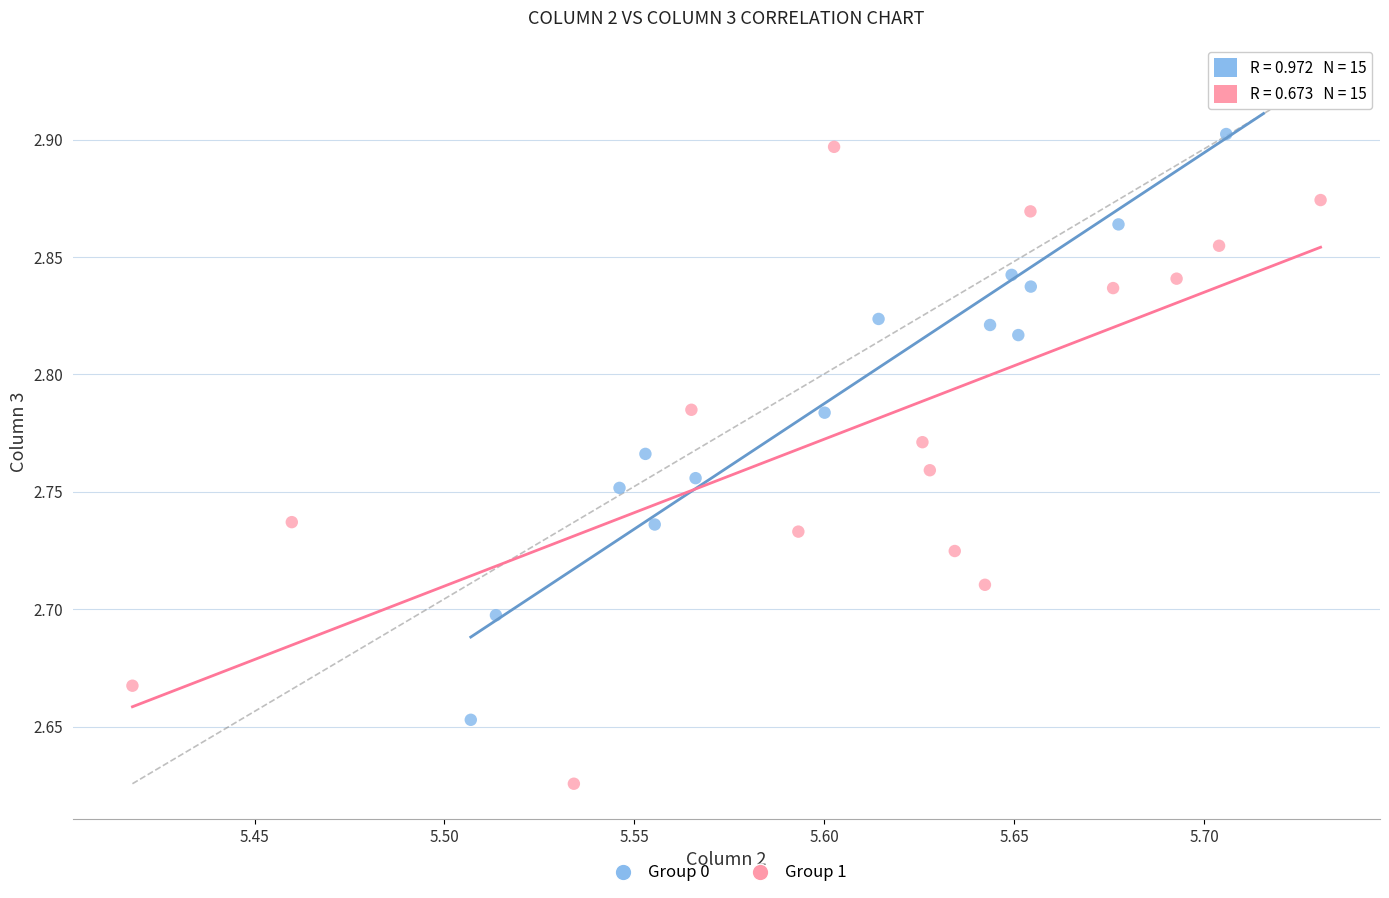

Which series contains the lowest Y value?

Group 1